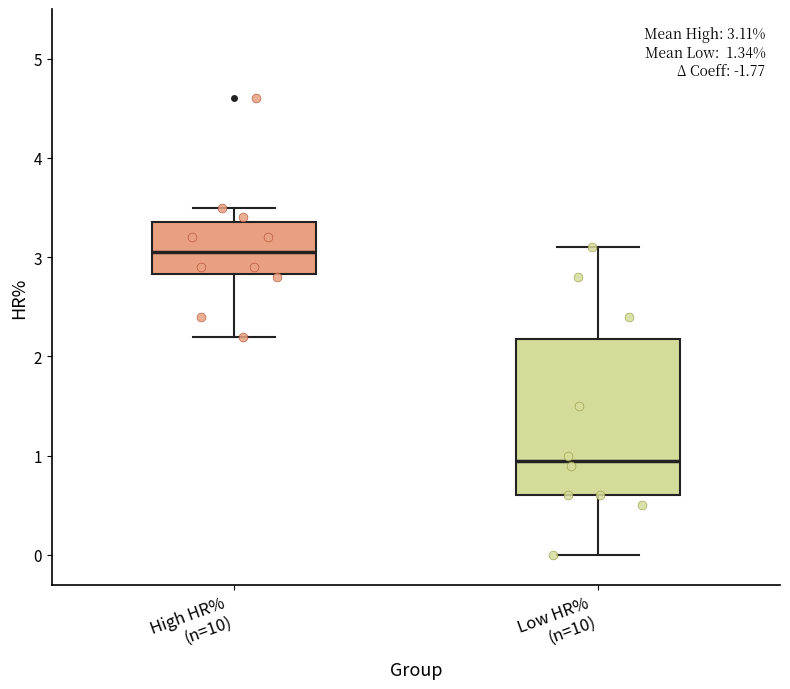

Which box's median line is the highest?

High HR% (n=10)